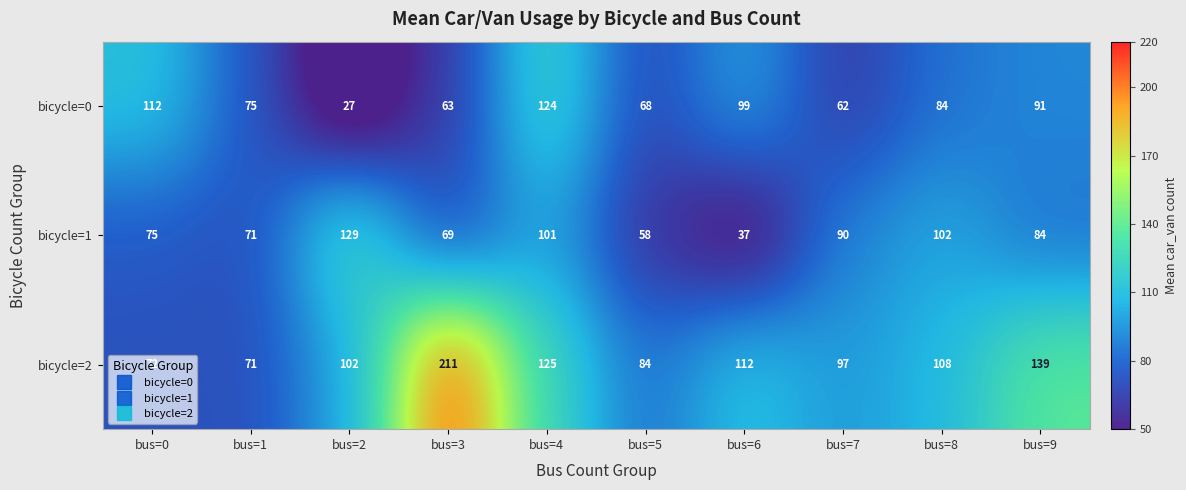

What is the total value across all series at bus=9?

314